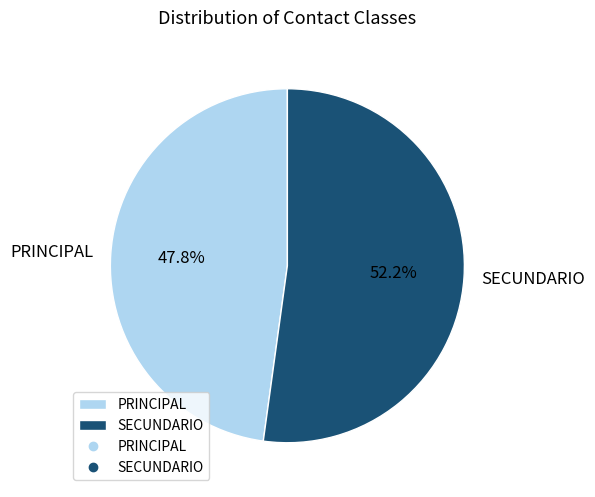

Rank the categories by value from lowest to highest.

PRINCIPAL, SECUNDARIO